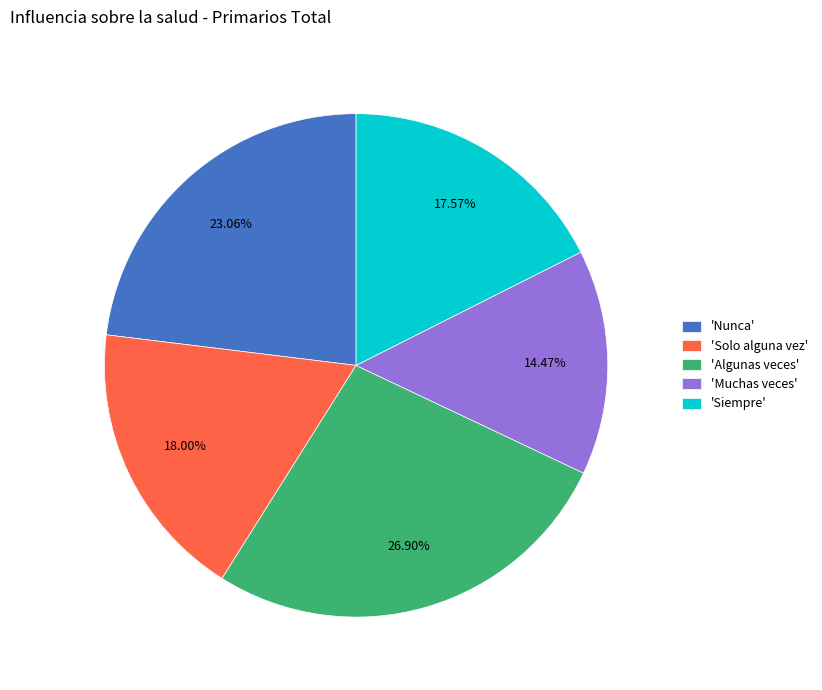

Approximately how many times larger is the value at 'Solo alguna vez' compared to 'Siempre'?

1.0